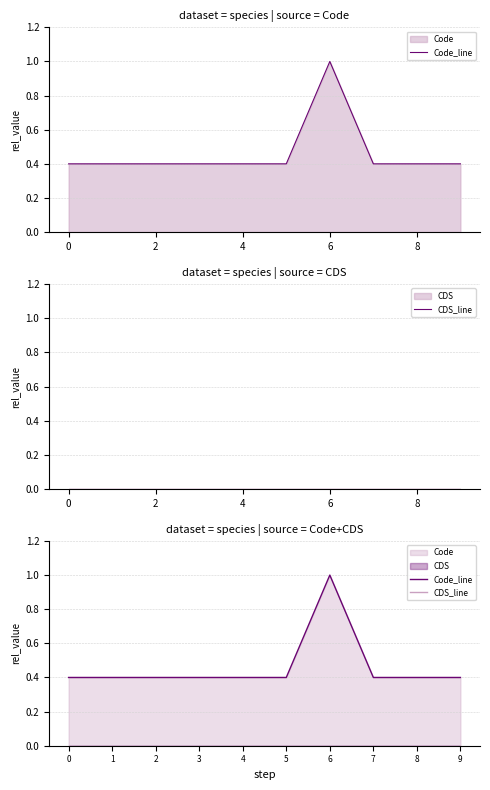

Between 7 and 8, which series saw the biggest shift?

Code_line